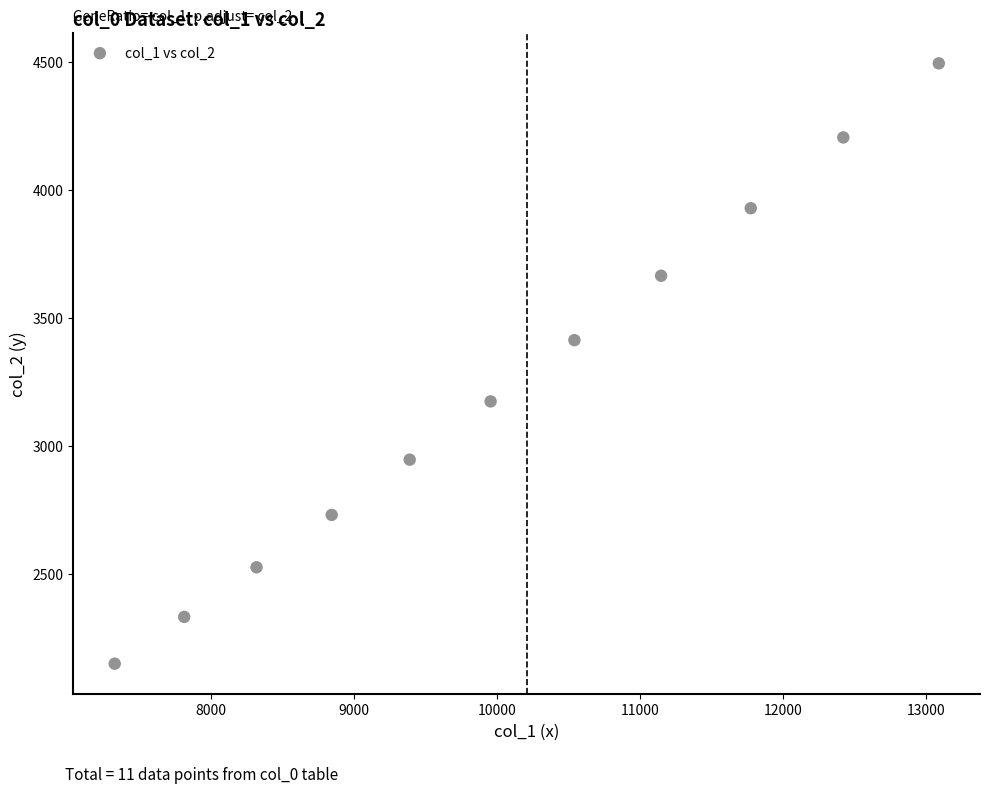

What Y value in the scatter plot is closest to 3321?

3412.8